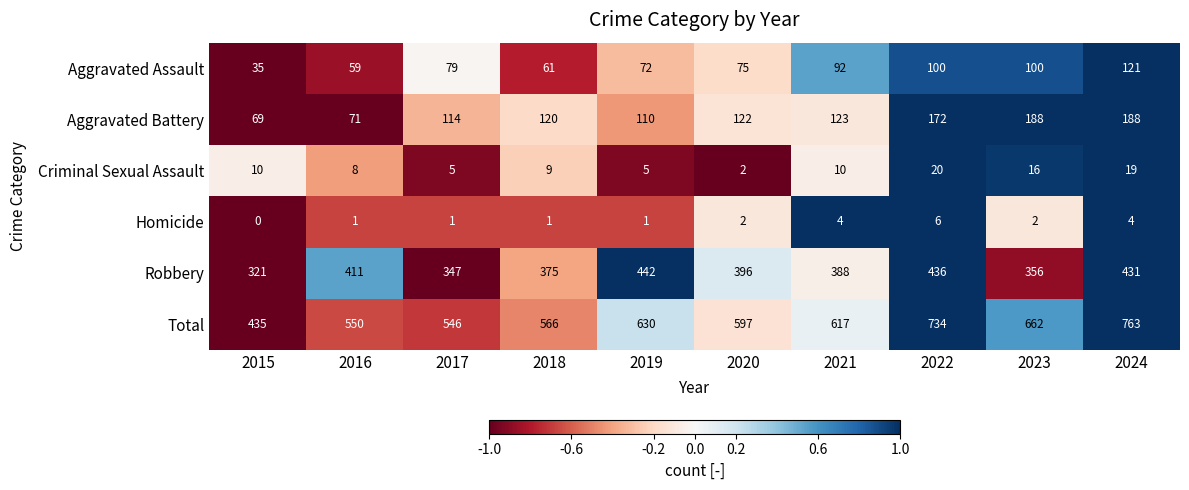

Rank the series at 2016 from lowest to highest value.

Homicide, Criminal Sexual Assault, Aggravated Assault, Aggravated Battery, Robbery, Total